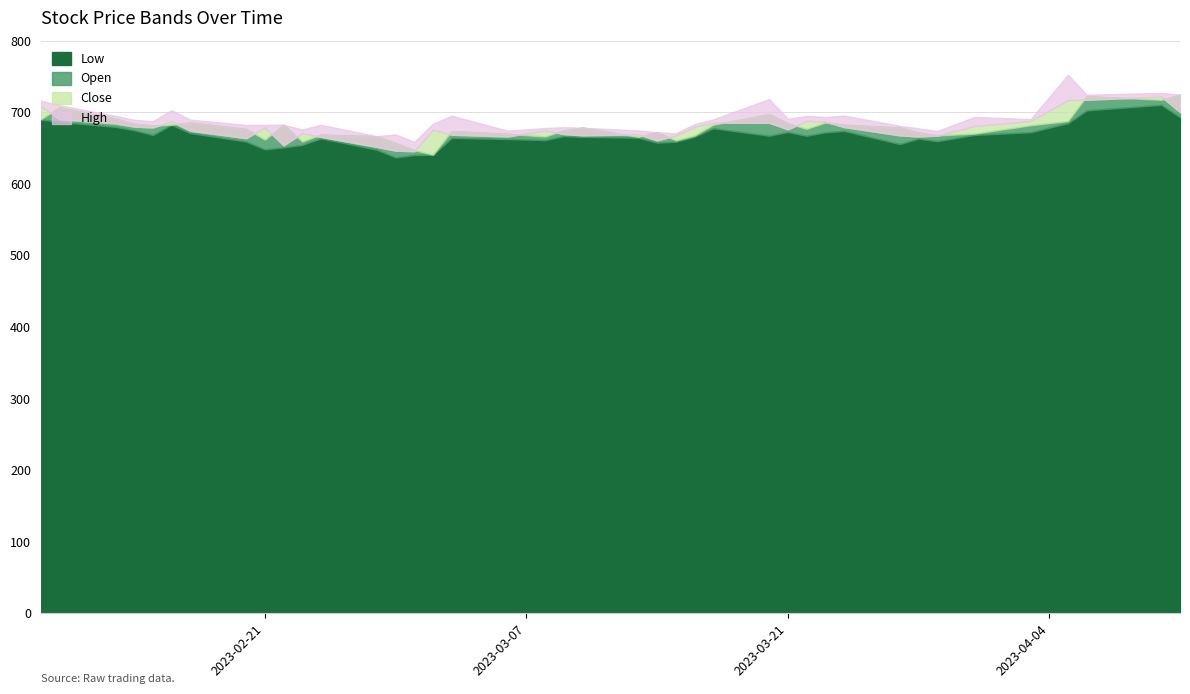

What is the difference between the highest and lowest values at 2023-03-15?

11.7